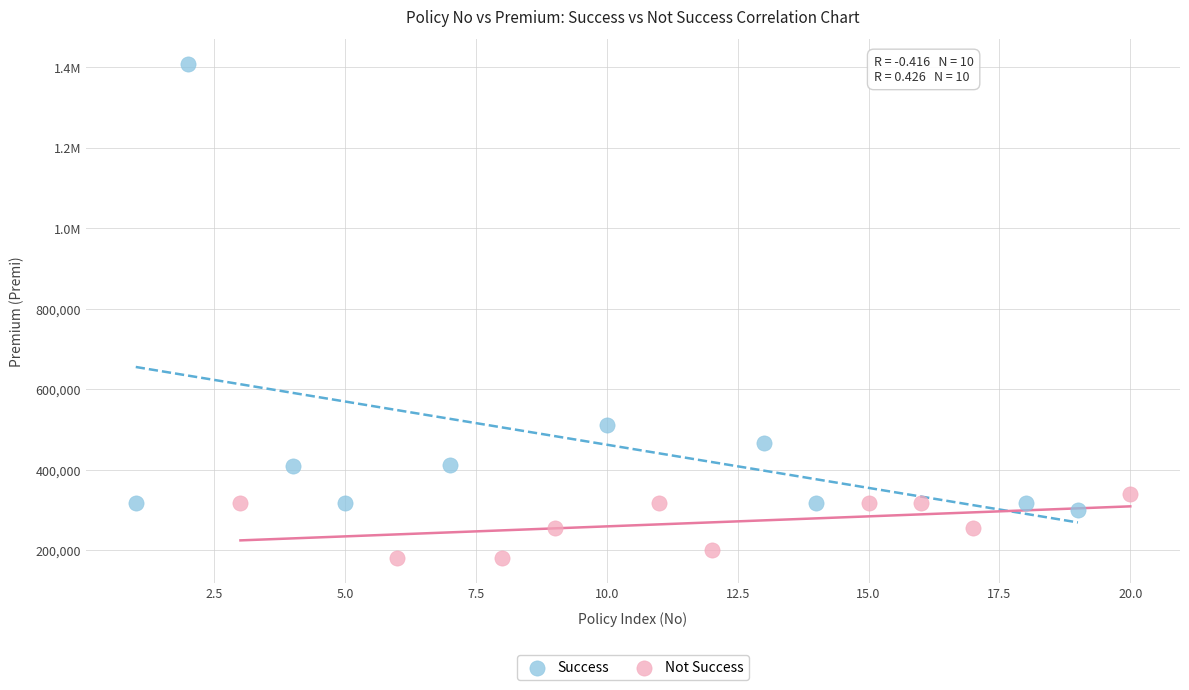

What are all the series names shown in the legend?

Success, Not Success